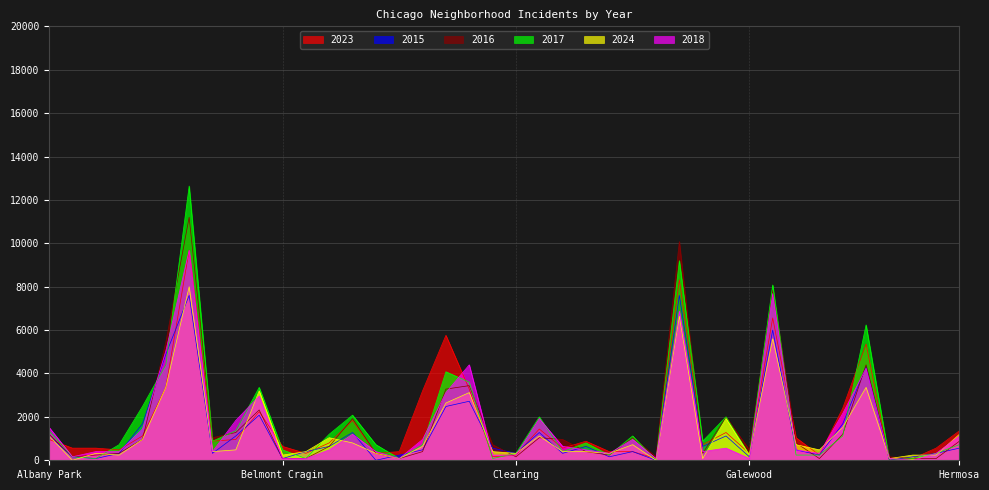

What position from the left is Clearing?

21